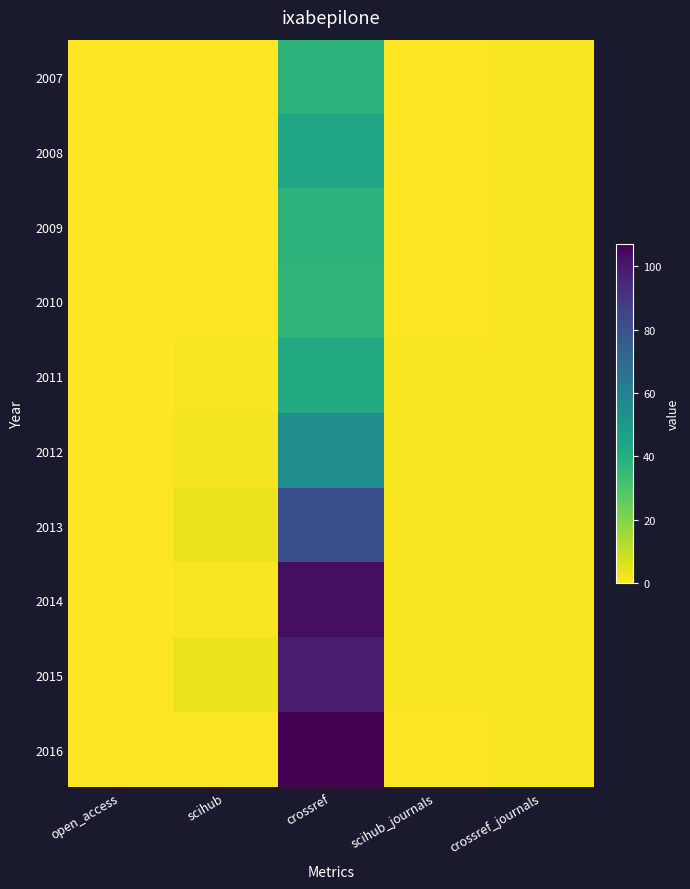

At how many categories does at least one series exceed 66?

1